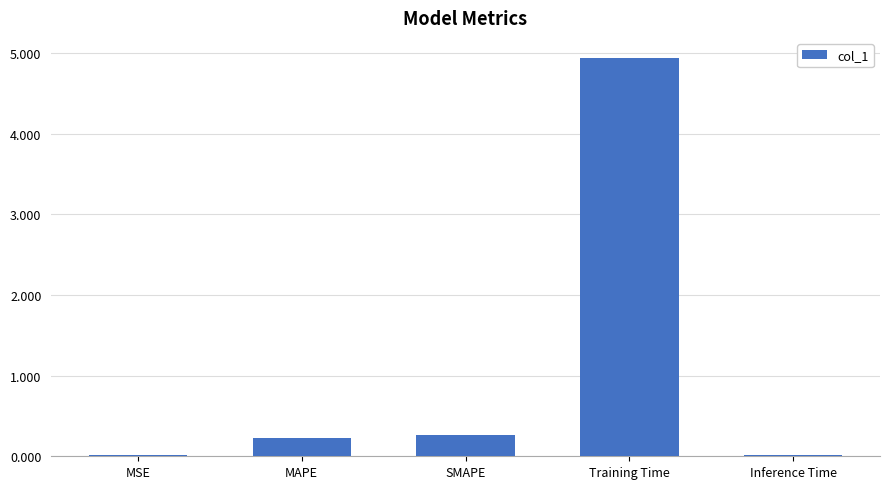

Which has a higher value, Training Time or MSE?

Training Time